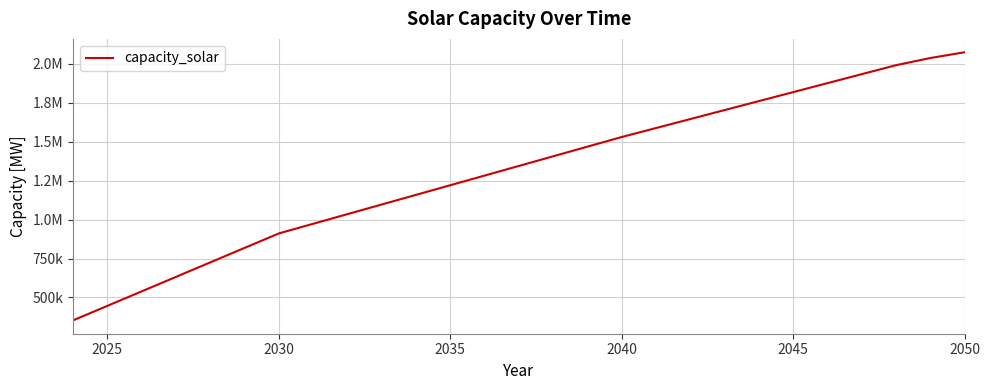

What is the label of the 4th point from the left?

2040